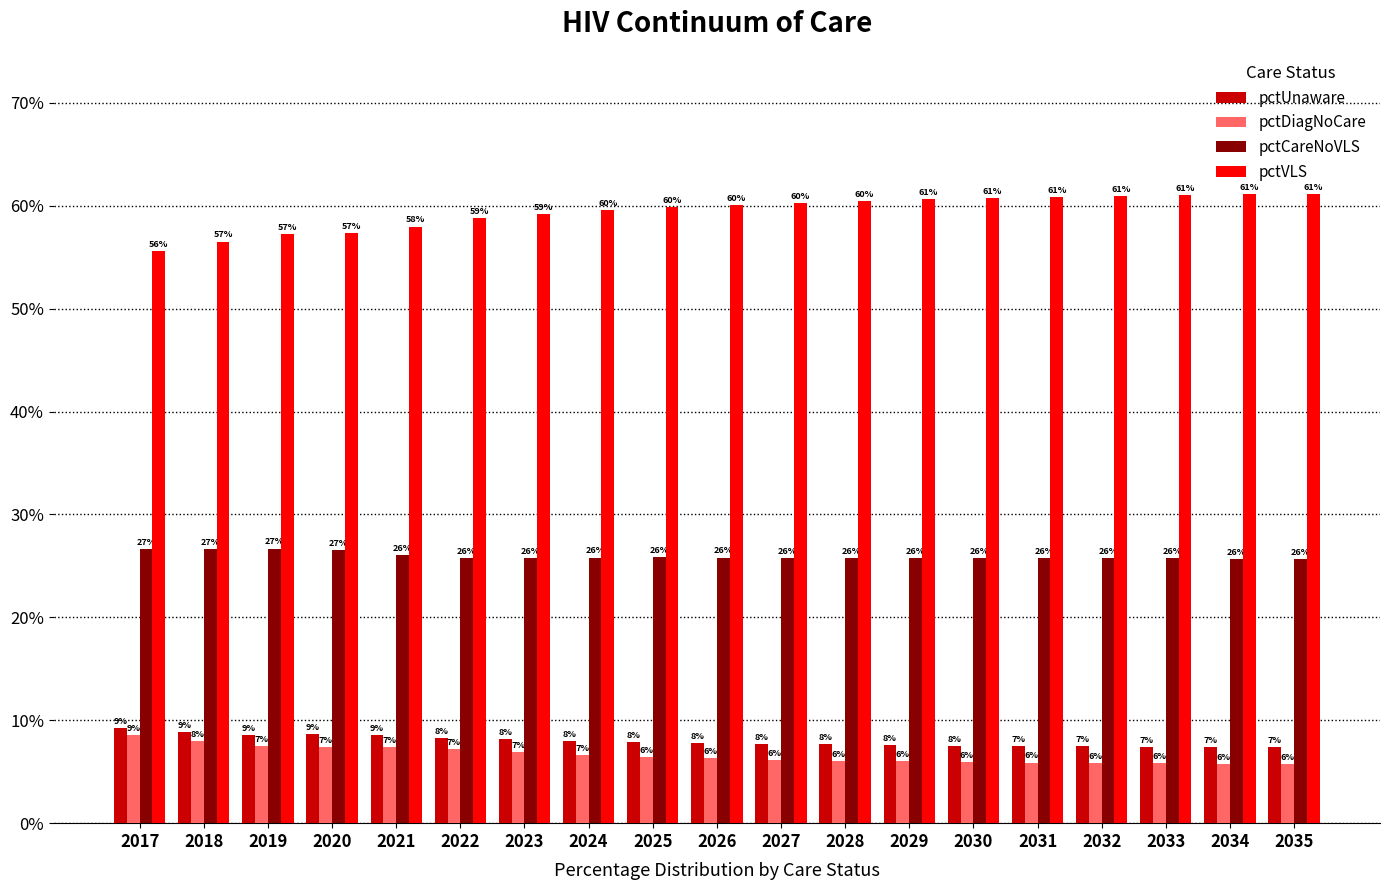

What is the minimum value shown in the chart?

0.1